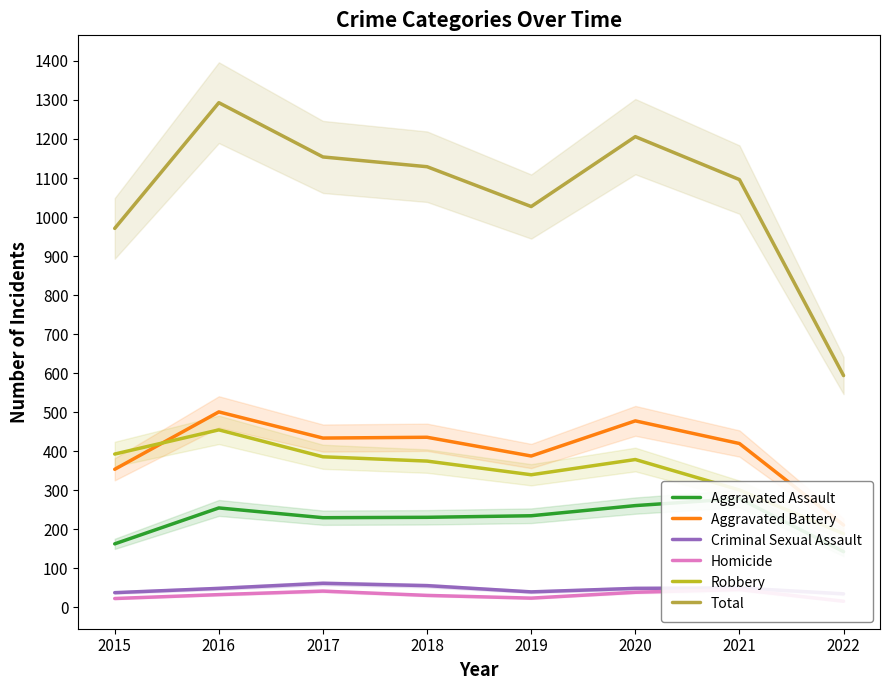

True or false: Aggravated Assault and Homicide cross at least once.

False